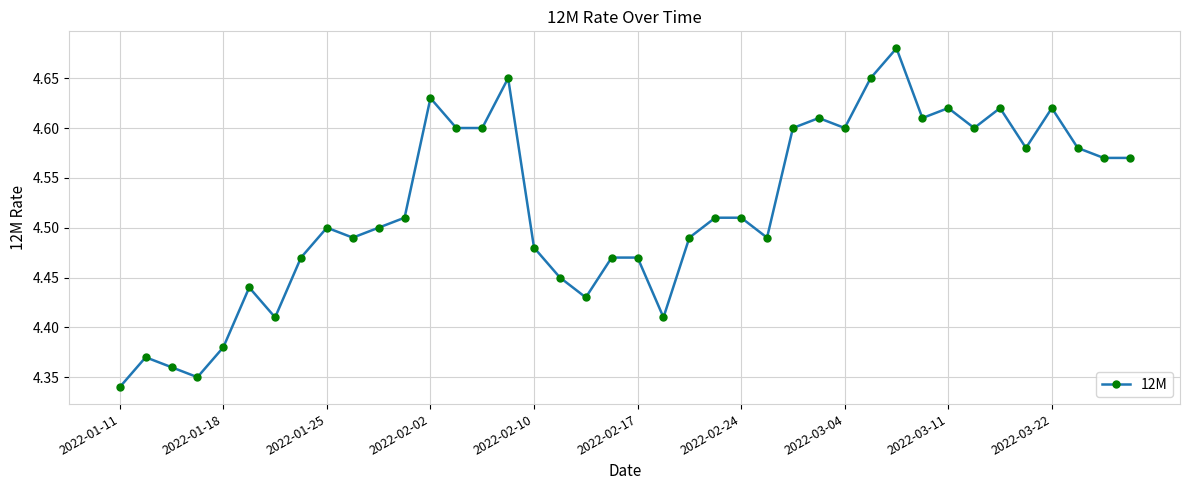

How many values are between 4 and 5?

40